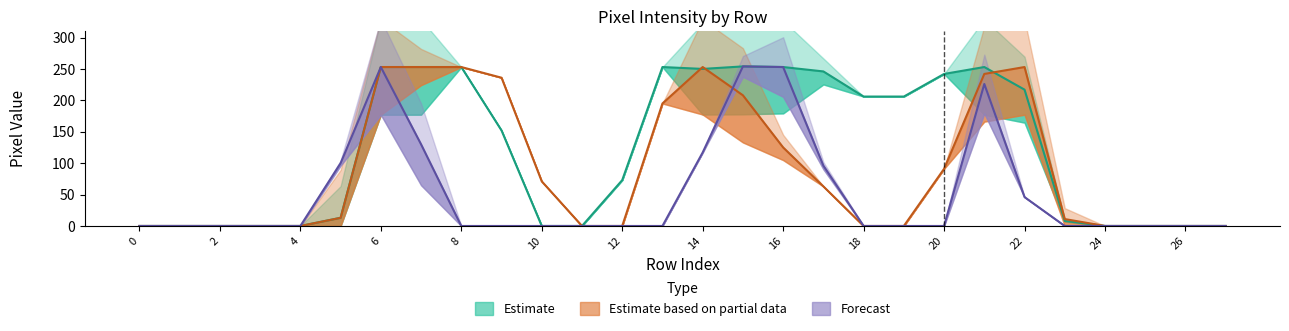

Reading right to left, extract all data points from this chart.

col_18: 27=0	26=0	25=0	24=0	23=11	22=253	21=242	20=91	19=0	18=0	17=63	16=125	15=208	14=253	13=195	12=0	11=0	10=71	9=236	8=253	7=253	6=253	5=13	4=0	3=0	2=0	1=0	0=0
col_19: 27=0	26=0	25=0	24=0	23=8	22=217	21=253	20=242	19=206	18=206	17=246	16=253	15=254	14=250	13=253	12=73	11=0	10=0	9=152	8=253	7=253	6=253	5=13	4=0	3=0	2=0	1=0	0=0
col_7: 27=0	26=0	25=0	24=0	23=0	22=46	21=226	20=0	19=0	18=0	17=96	16=253	15=254	14=117	13=0	12=0	11=0	10=0	9=0	8=0	7=130	6=253	5=100	4=0	3=0	2=0	1=0	0=0